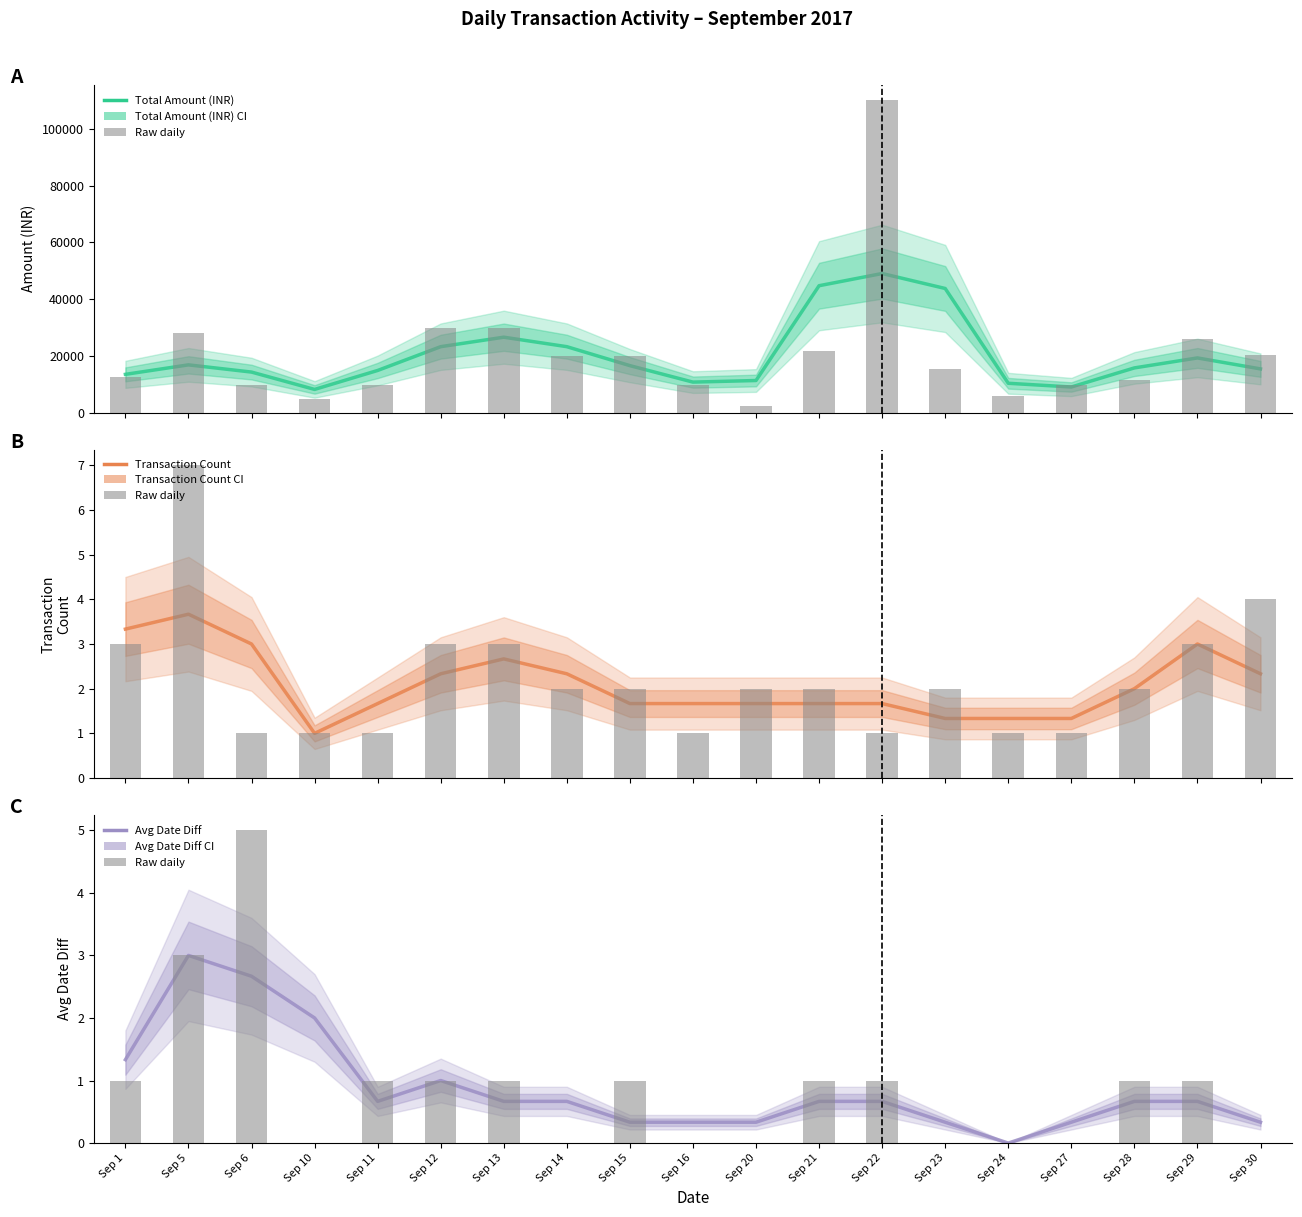

Reading left to right, extract all data points from this chart.

Total Amount (INR): 13602.7	16936.0	14400.0	8300.7	14967.3	23333.3	26666.7	23333.3	16666.7	10874.3	11434.3	44767.7	49062.0	43797.3	10464.0	9153.3	15867.0	19375.3	15517.3
Total Amount (INR) (raw): 12510.0	28298.0	10000.0	4902.0	10000.0	30000.0	30000.0	20000.0	20000.0	10000.0	2623.0	21680.0	110000.0	15506.0	5886.0	10000.0	11574.0	26027.0	20525.0
Transaction Count: 3.3	3.7	3.0	1.0	1.7	2.3	2.7	2.3	1.7	1.7	1.7	1.7	1.7	1.3	1.3	1.3	2.0	3.0	2.3
Transaction Count (raw): 3.0	7.0	1.0	1.0	1.0	3.0	3.0	2.0	2.0	1.0	2.0	2.0	1.0	2.0	1.0	1.0	2.0	3.0	4.0
Avg Date Diff: 1.3	3.0	2.7	2.0	0.7	1.0	0.7	0.7	0.3	0.3	0.3	0.7	0.7	0.3	0.0	0.3	0.7	0.7	0.3
Avg Date Diff (raw): 1.0	3.0	5.0	0.0	1.0	1.0	1.0	0.0	1.0	0.0	0.0	1.0	1.0	0.0	0.0	0.0	1.0	1.0	0.0